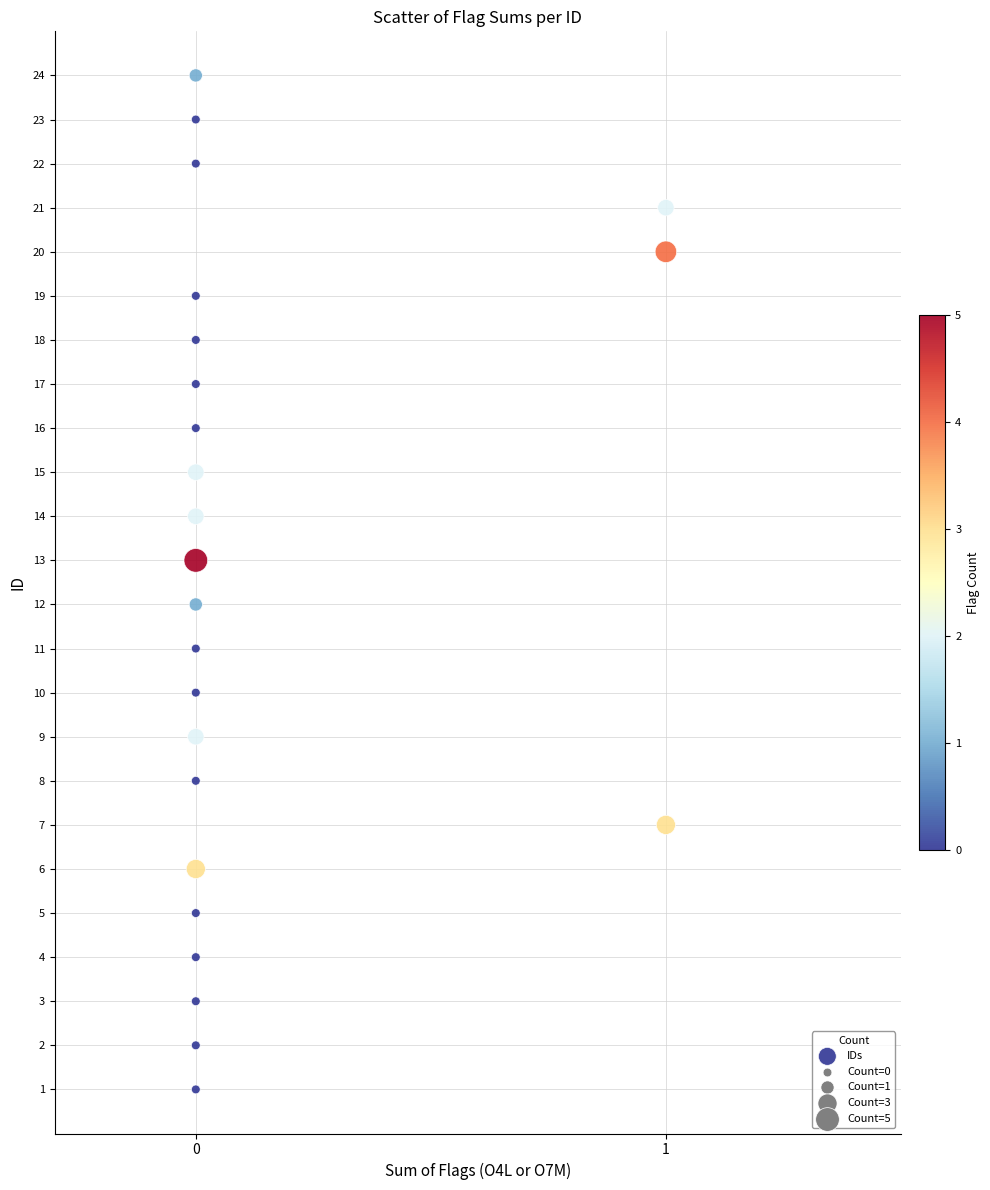

What is the range of Y values (max minus min)?

23